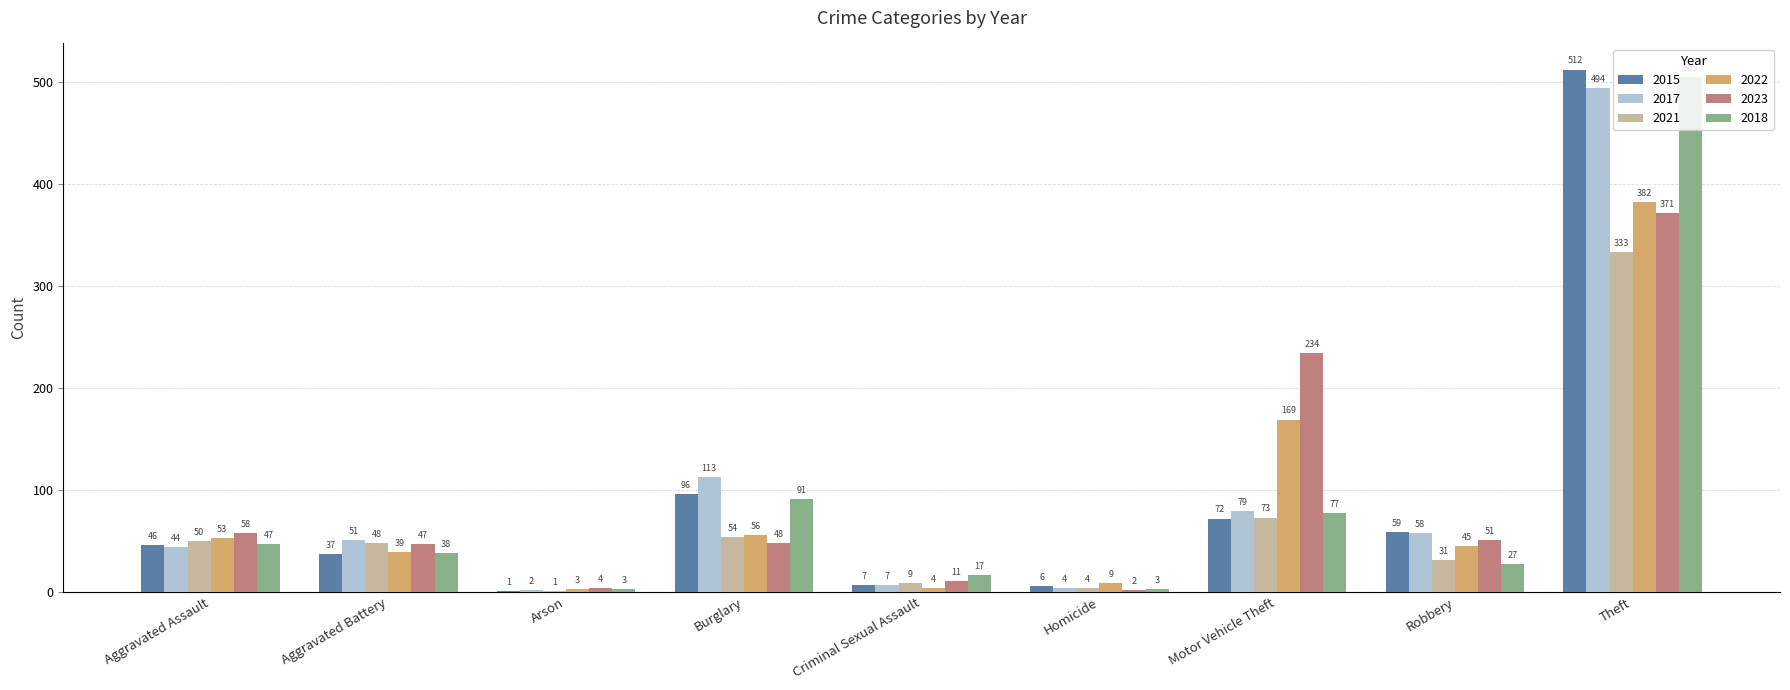

How many data points does each series have?

9